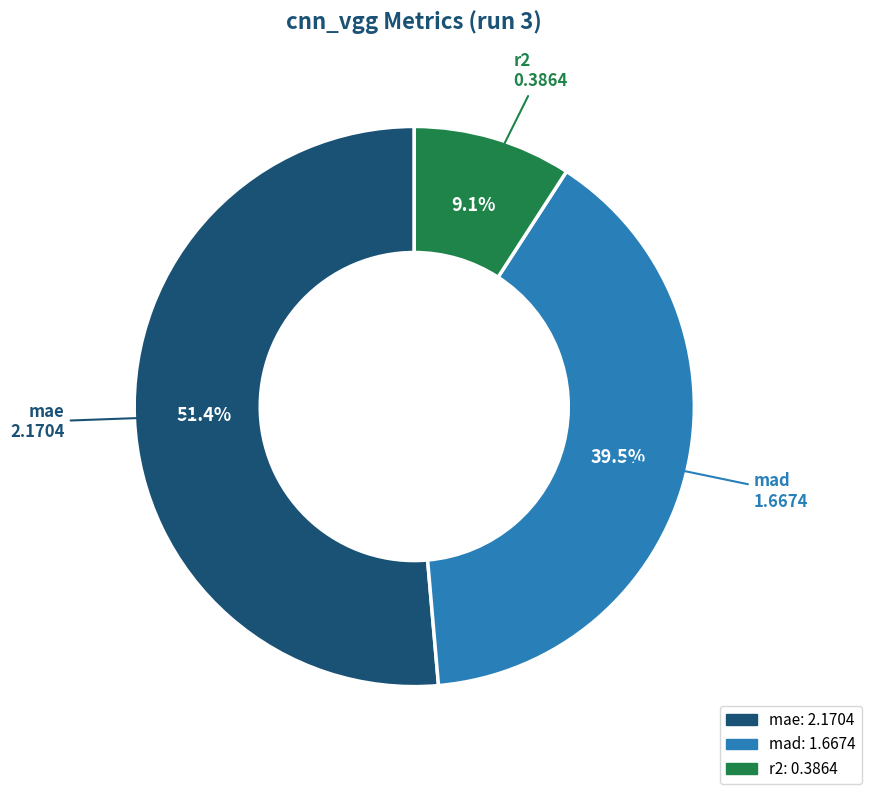

Count the number of slices in the pie.

3